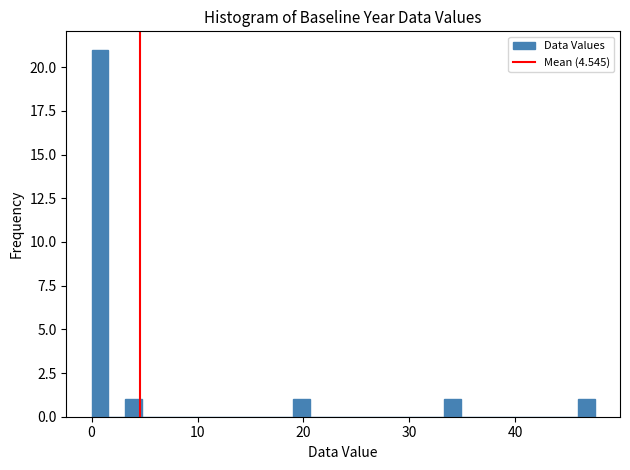

Around what value on the x-axis is the tallest bar? Give the approximate position of its centre, as read against the axis.

1